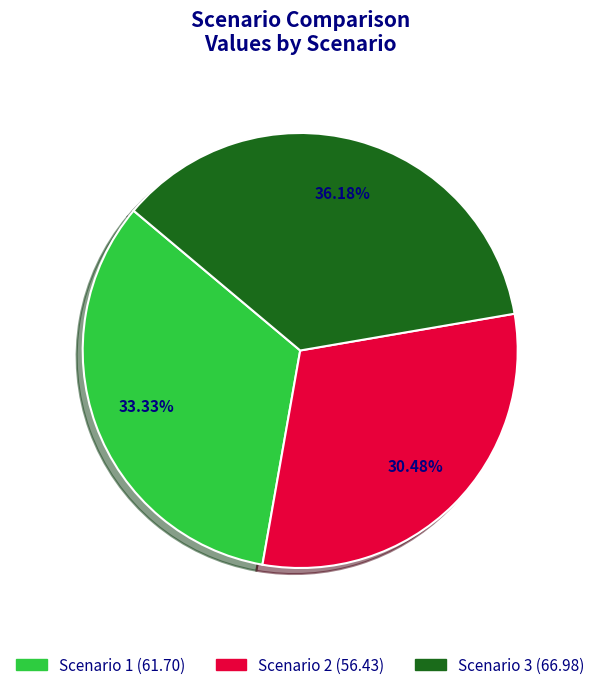

To the nearest percent, what percentage of the pie is Scenario 1?

33%